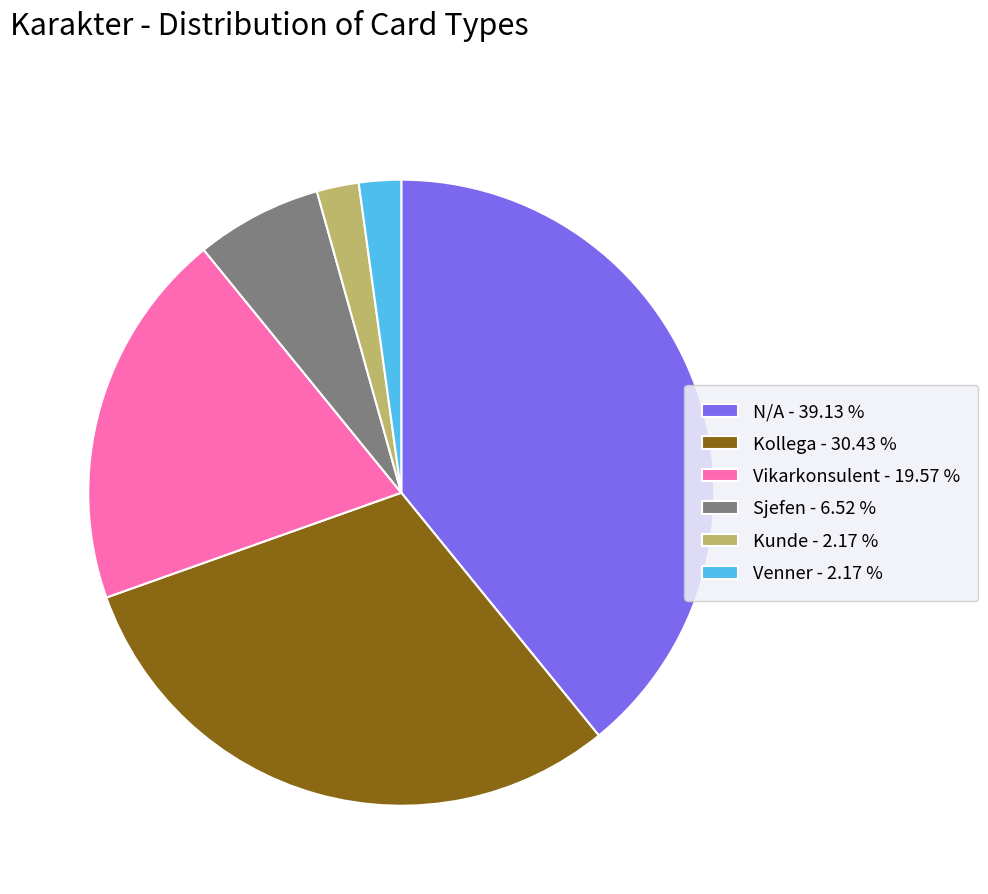

Between Kunde - 2.17 % and N/A - 39.13 %, which is larger?

N/A - 39.13 %